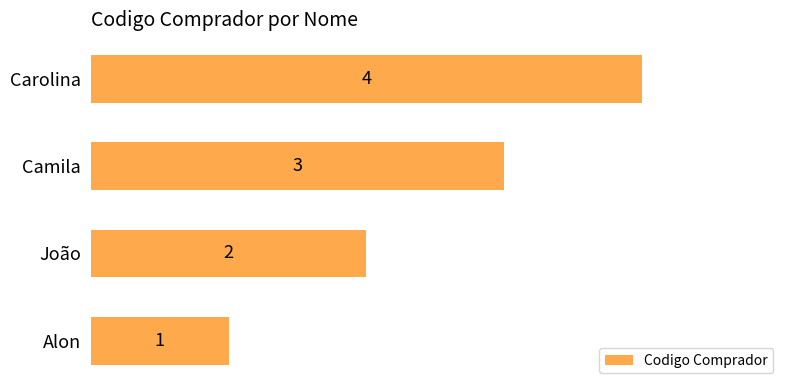

What is the difference between the maximum and minimum values?

3